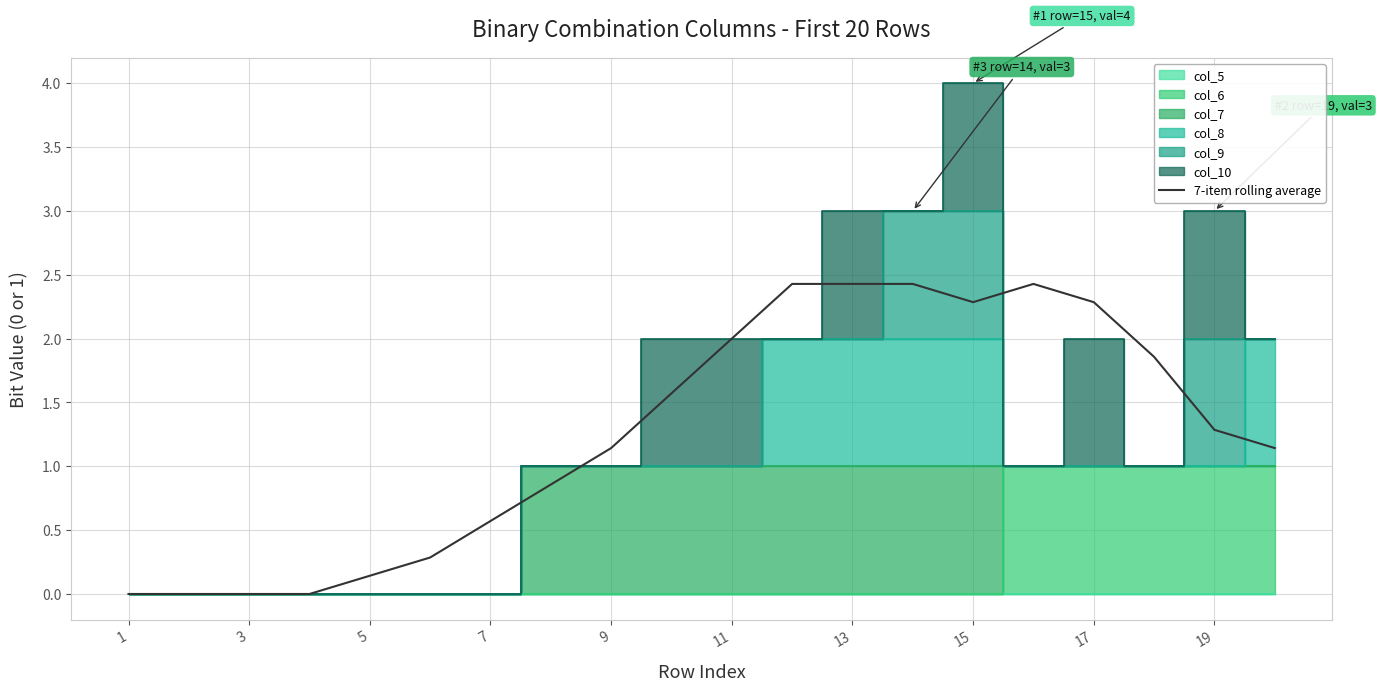

At which label does 7-item rolling average first exceed 1?

9